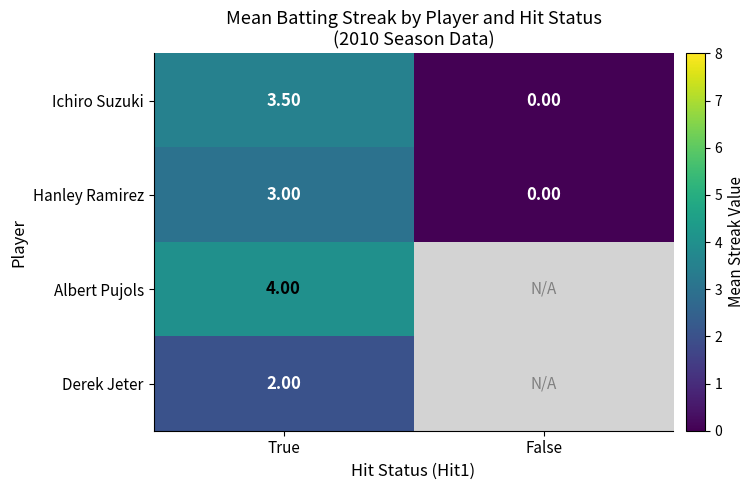

How many data points does each series have?

2